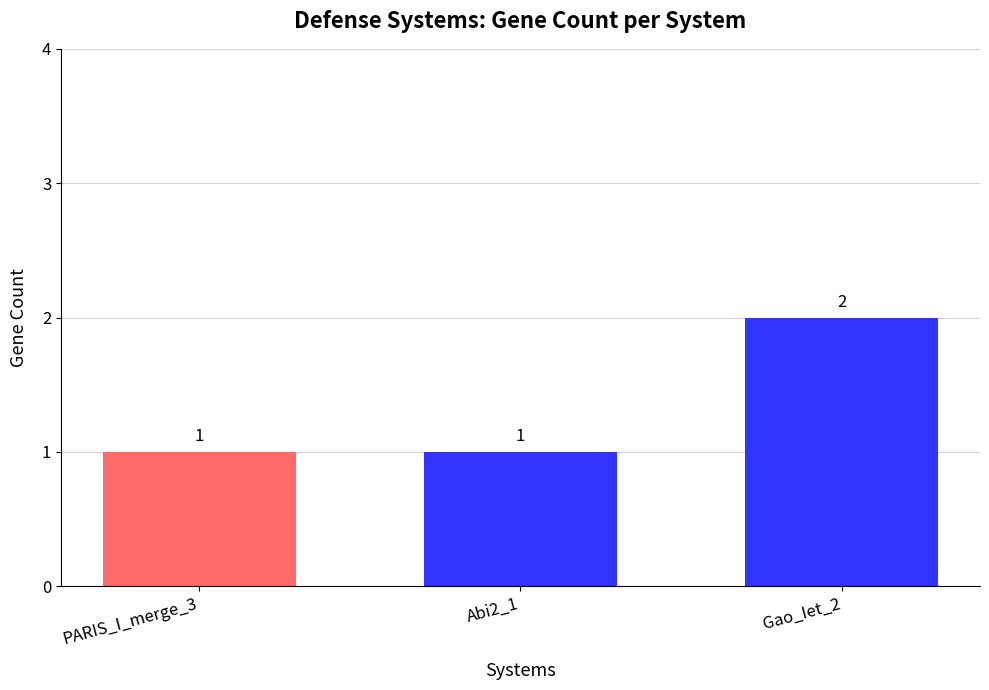

What is the sum of all values?

4